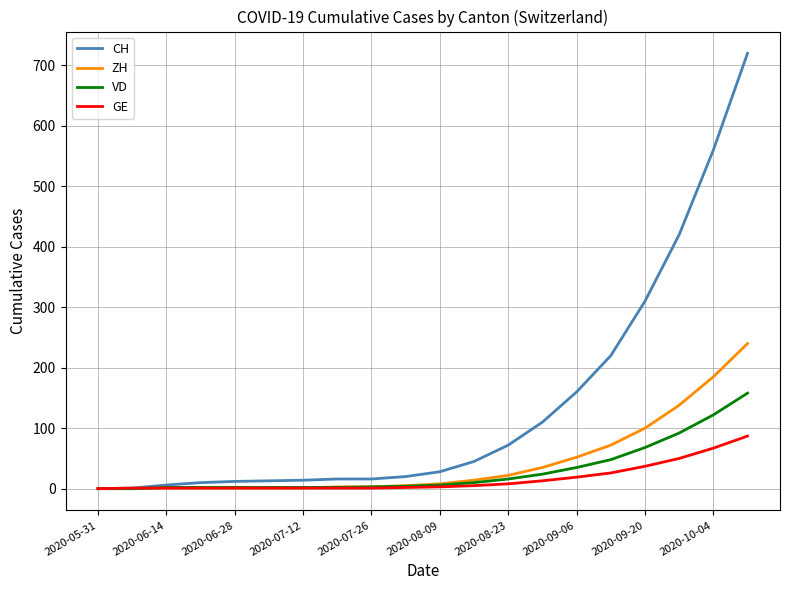

Which series has the largest range (max minus min)?

CH